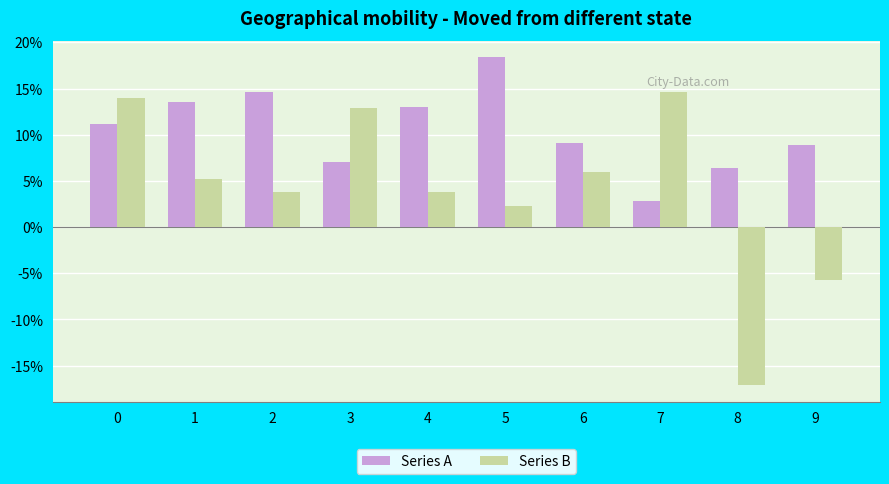

What is the smallest value displayed?

-0.2